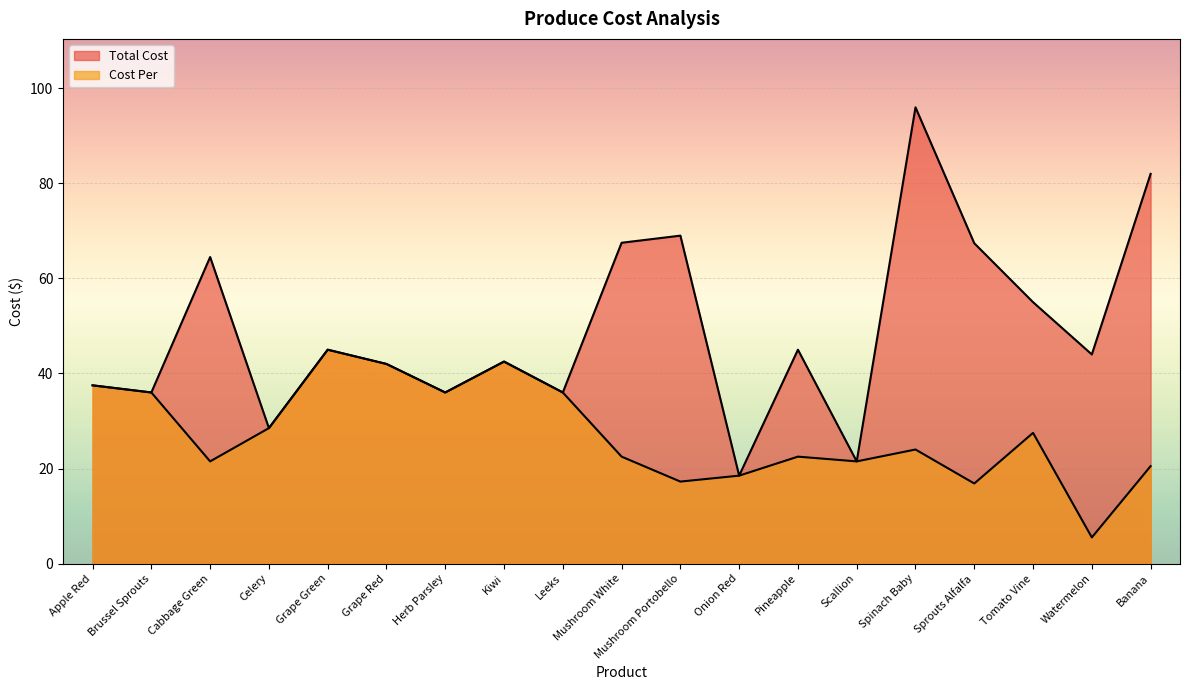

Between Herb Parsley and Sprouts Alfalfa, which series saw the biggest shift?

Total Cost